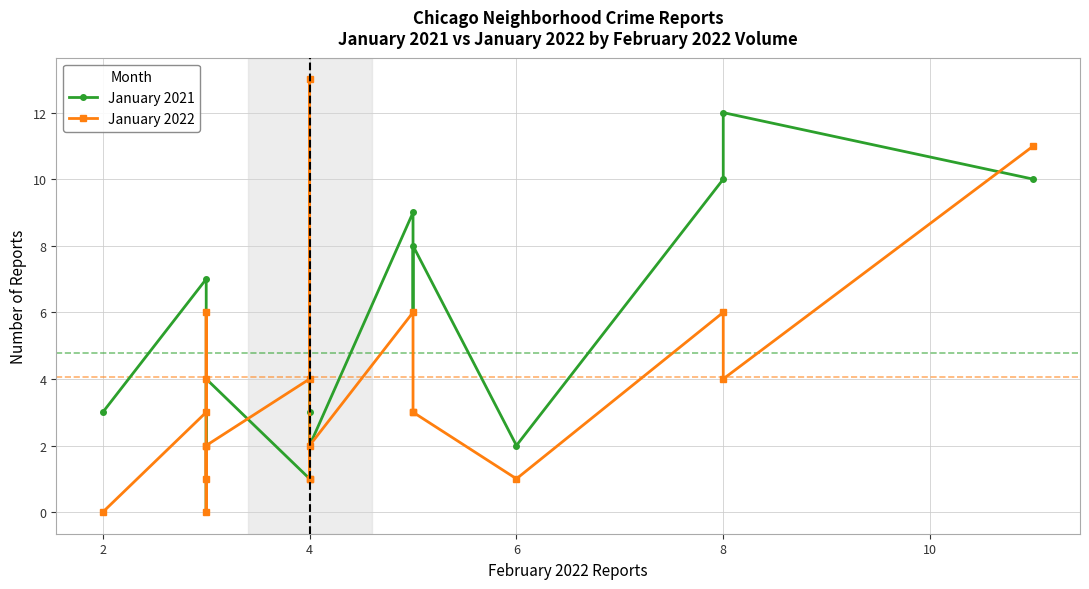

What is the total value across all series at 4?

10